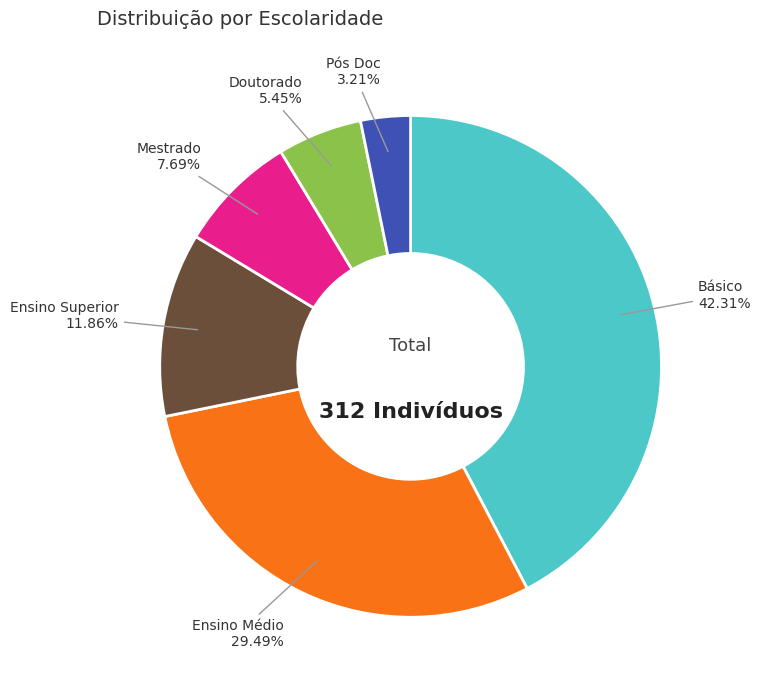

To the nearest percent, what percentage of the pie is Ensino Superior?

12%